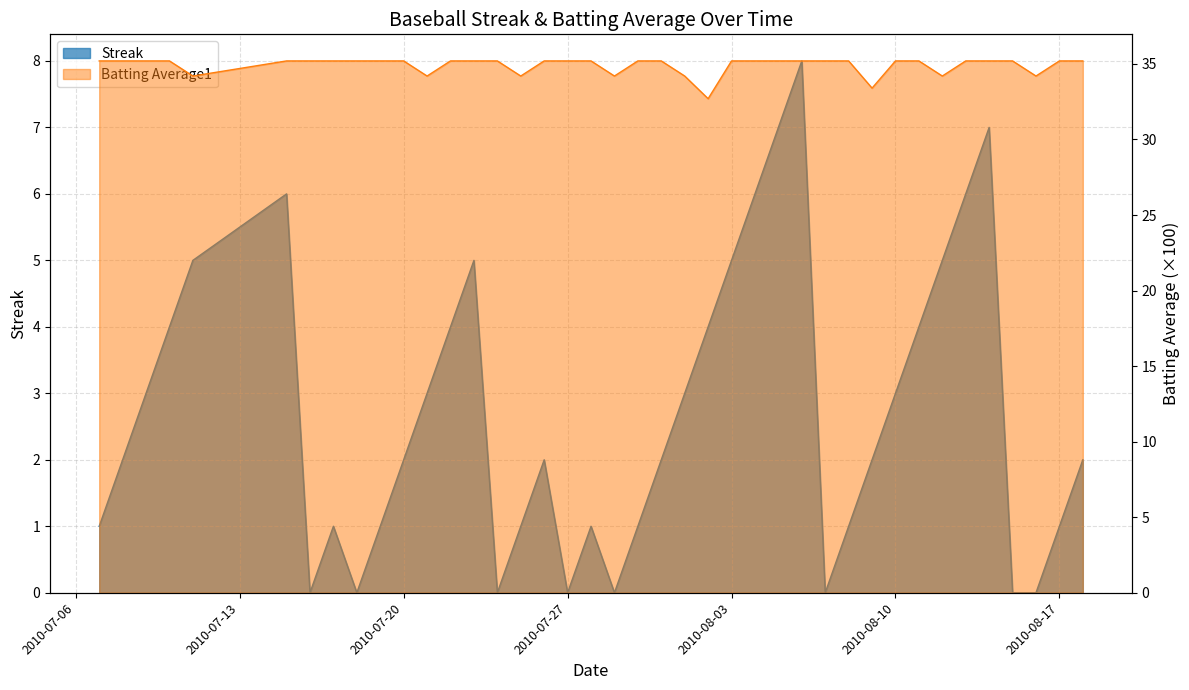

Read the Batting Average1 value at 2010-08-07.

35.2